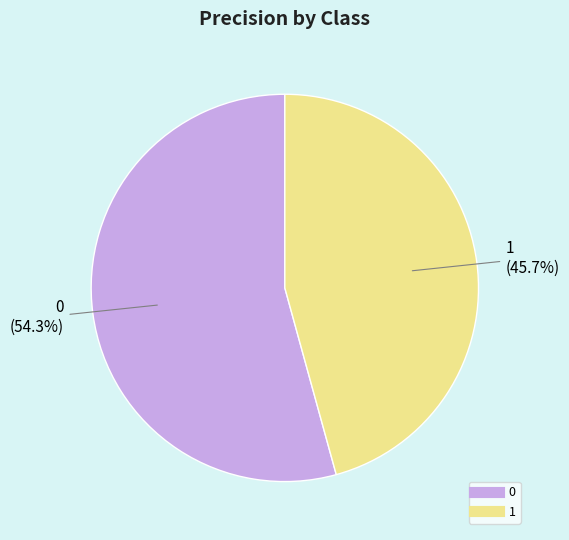

What percentage is the 1 slice, to the nearest percent?

46%